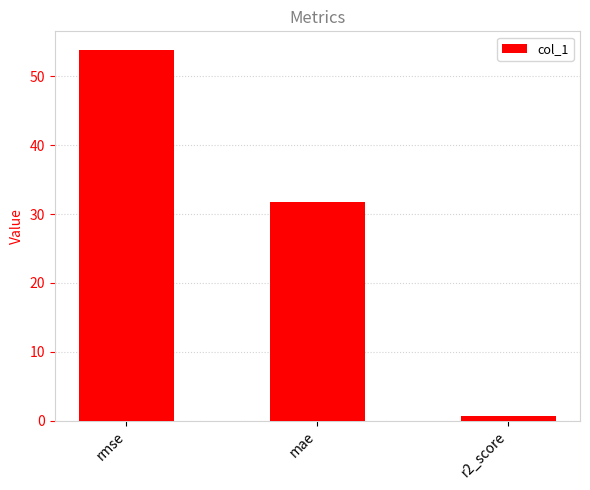

The value at mae is 19.8. True or false?

False